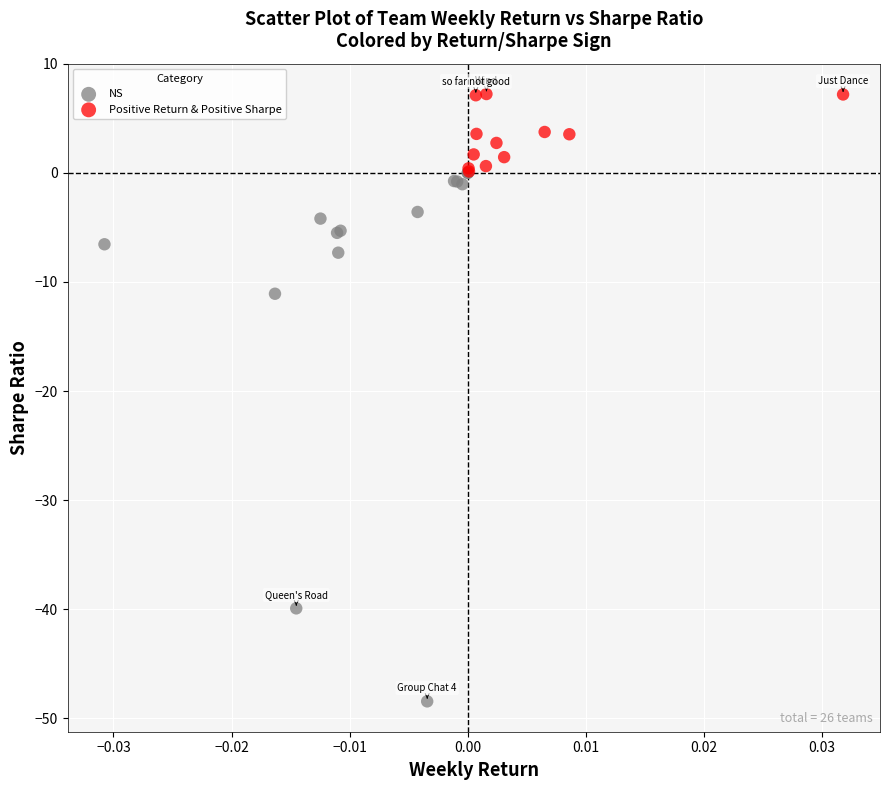

Which series reaches the minimum Y coordinate?

NS